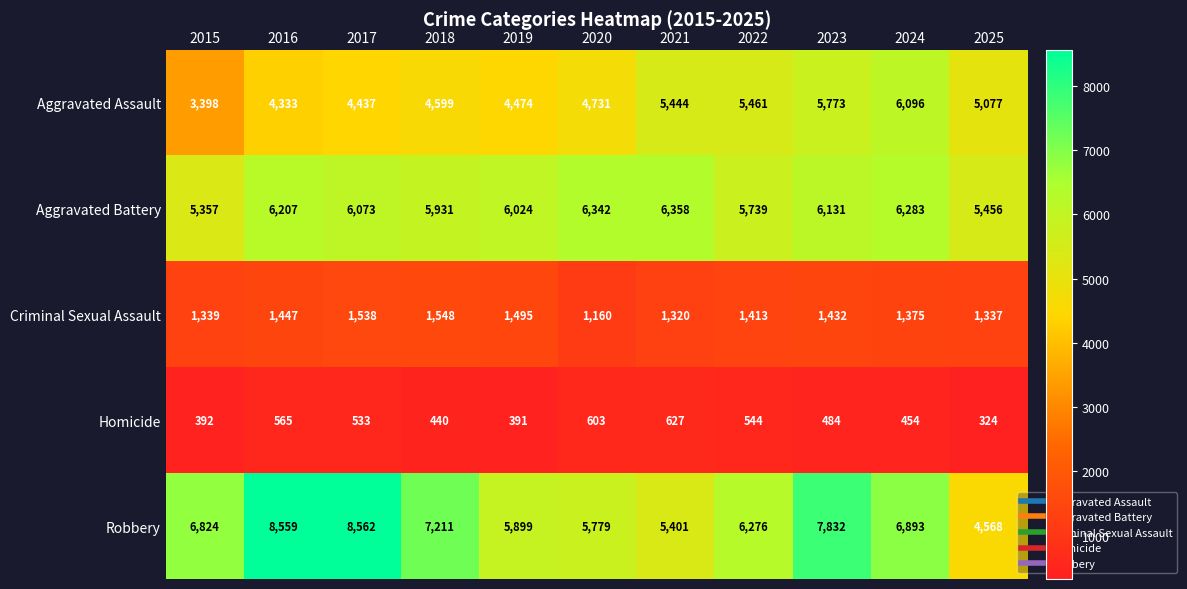

Is it true that Homicide equals 484 at 2023?

True